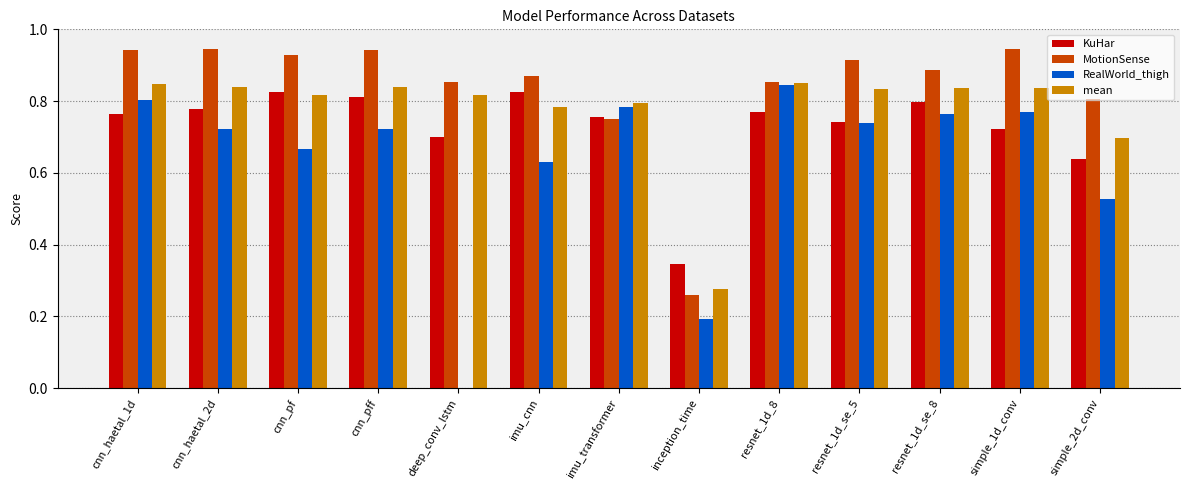

What is the total value across all series at inception_time?

1.1